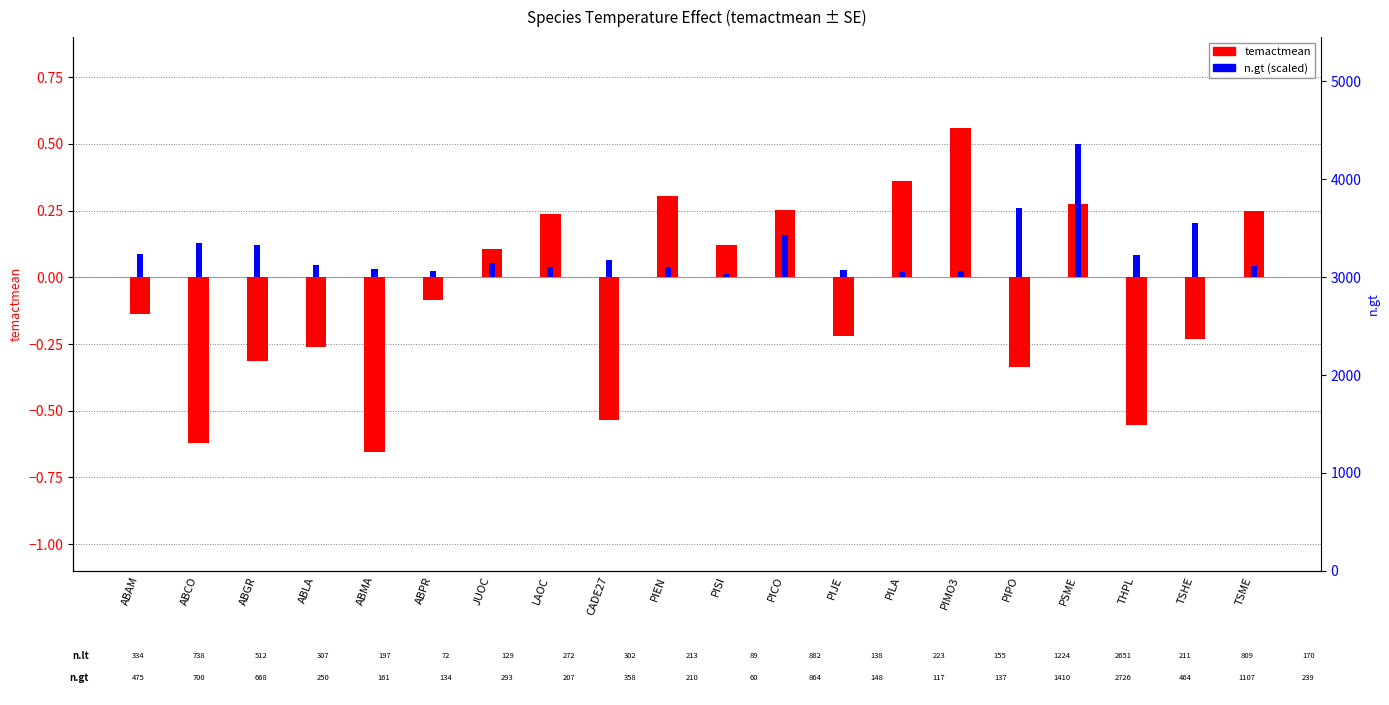

What is the difference between the n.gt (scaled) values at TSME and ABGR?

0.1